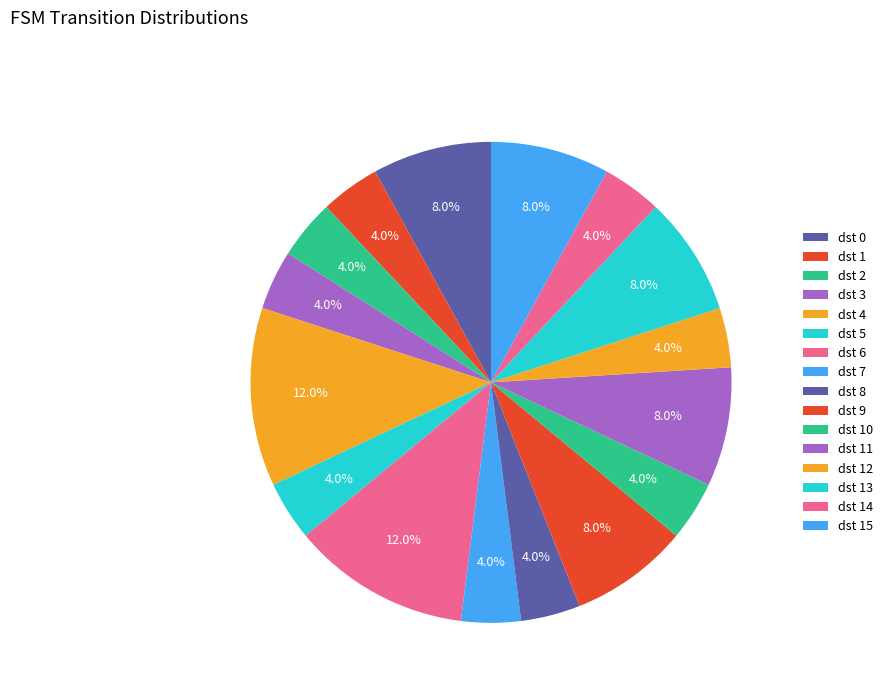

How many segments does this pie chart have?

16